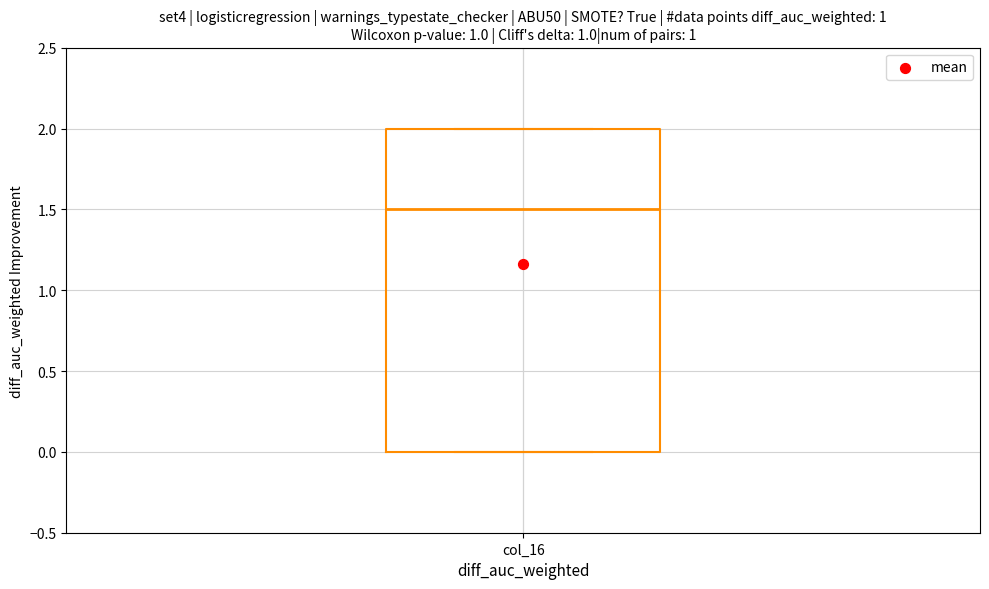

Transcribe this box plot: give where the median line is, the range the box spans, and where the two whiskers end, as read against the y-axis. The values are not printed on the chart, so give them approximately, as read against the axis.

median 1.5, box 0.0 to 2.0, whiskers 0.0 to 2.0